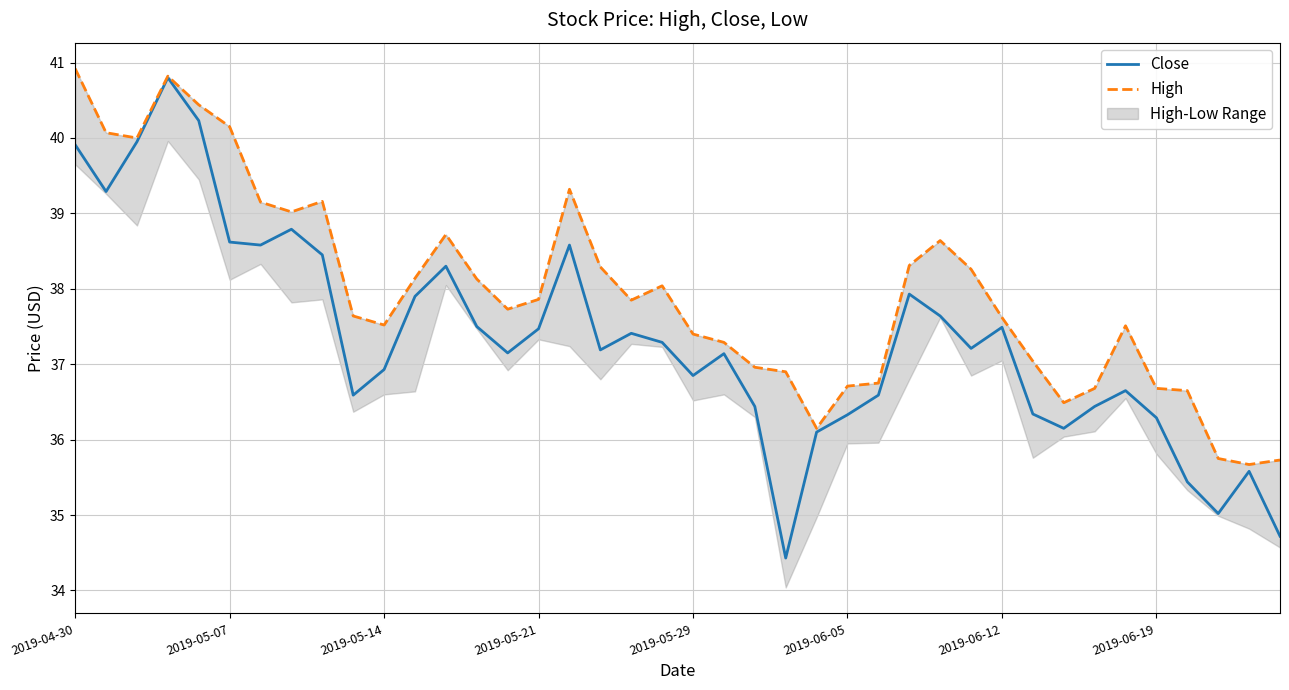

The value of Close at 2019-04-30 is 39.9. True or false?

True